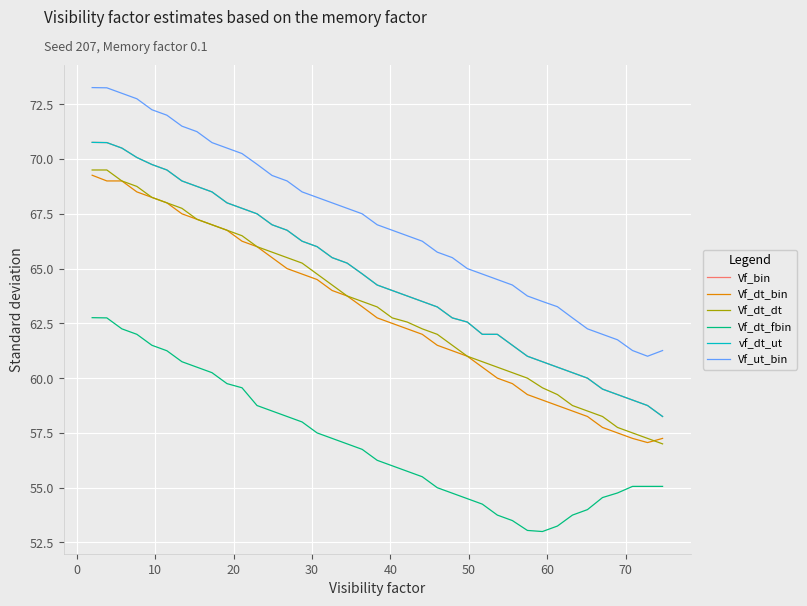

Is this an area chart (filled region under the line)?

No